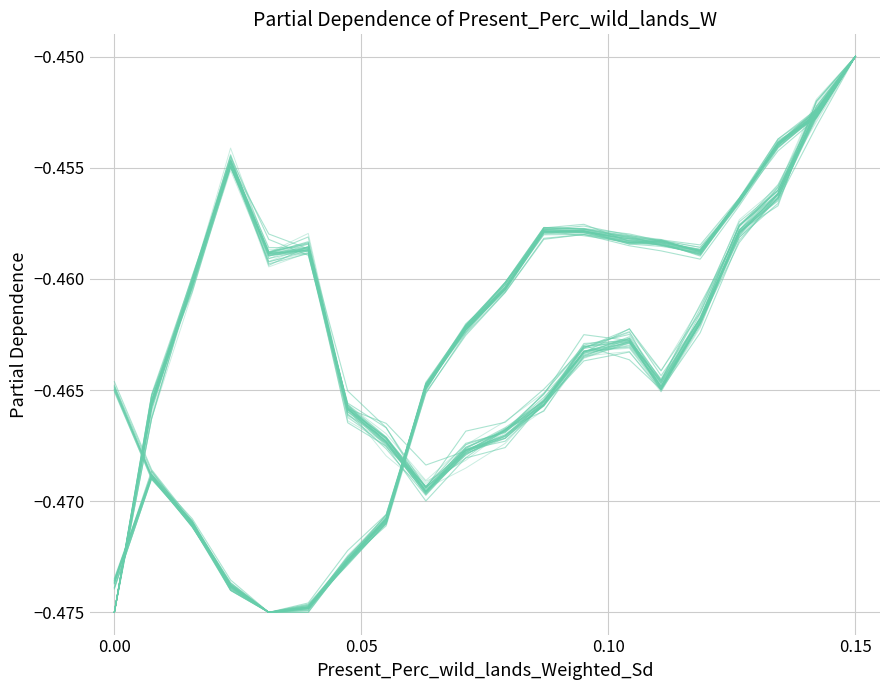

How many intersections are there between y_pred_normalised and y_pred (norm)?

9